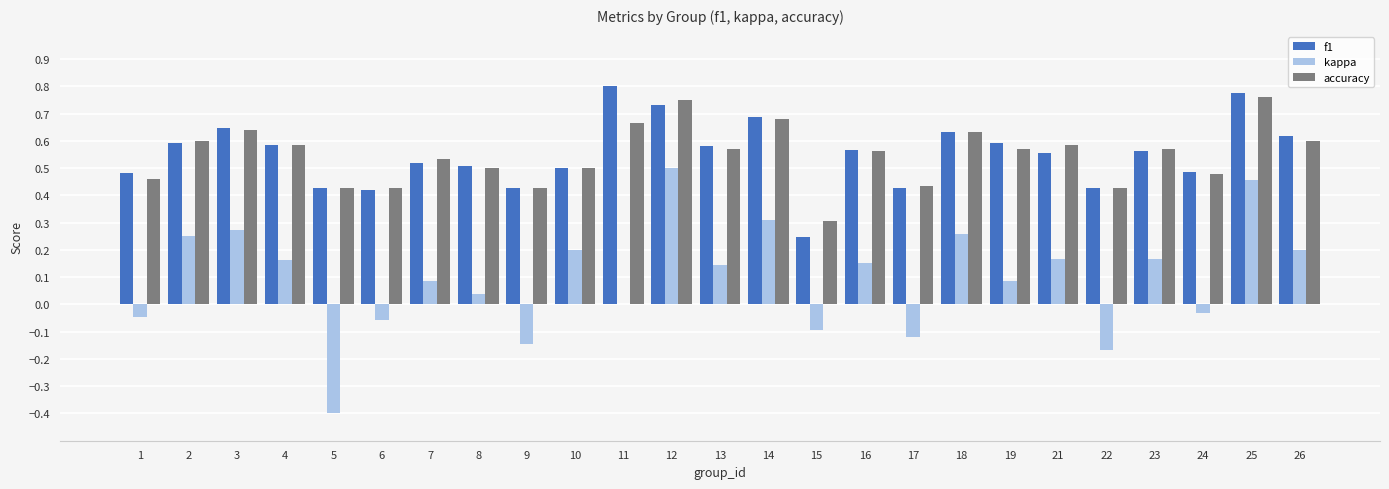

Is it true that accuracy equals 0.9 at 13?

False